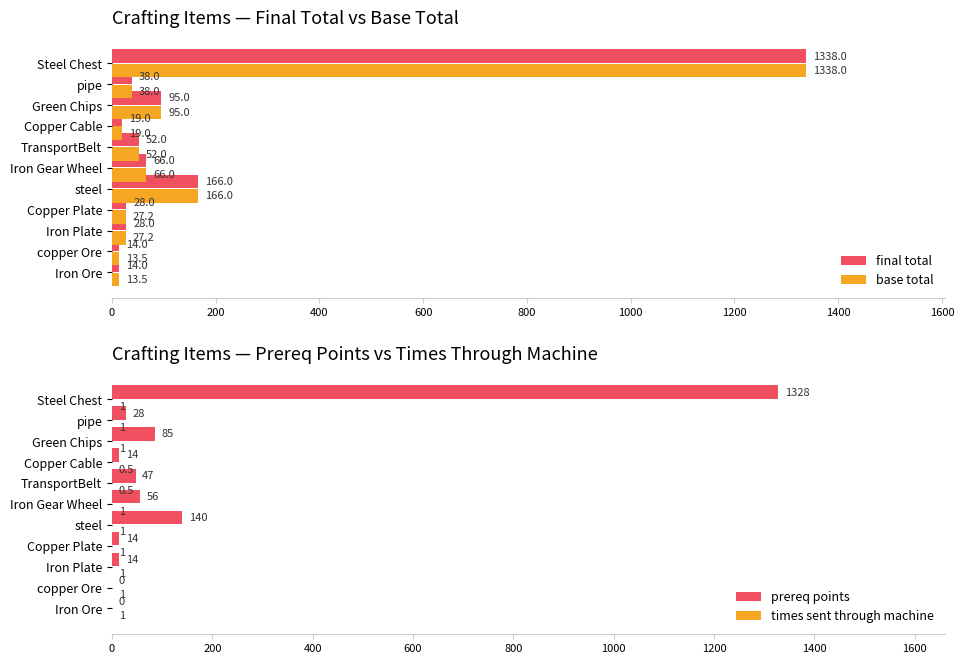

Between steel and pipe, which series saw the biggest shift?

final total